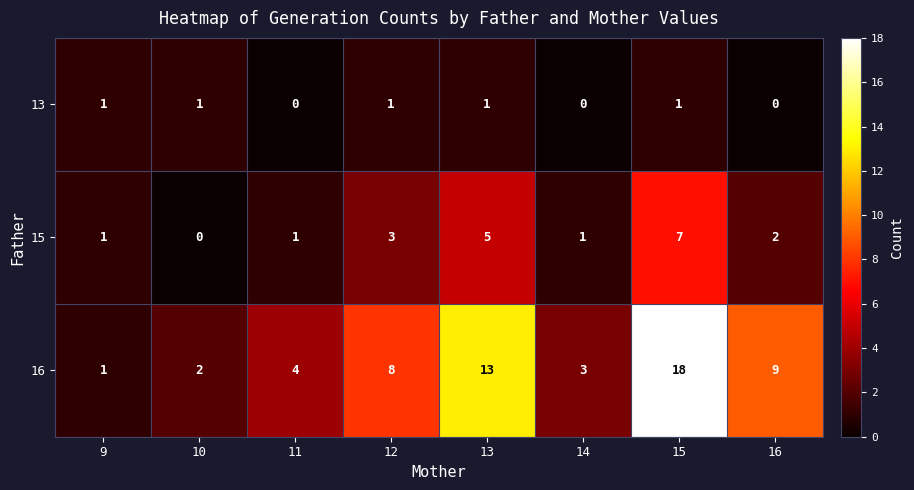

The 15 series shows 1 at 11. True or false?

True